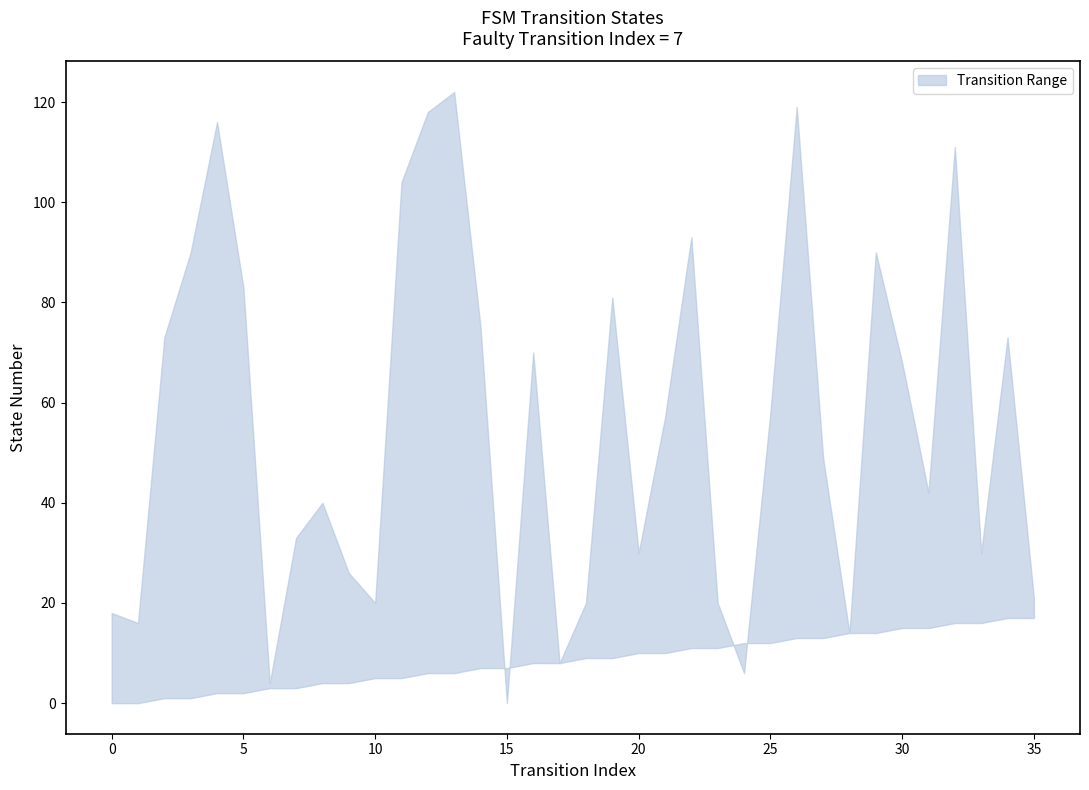

The value of source_state at 13 is 6. True or false?

True